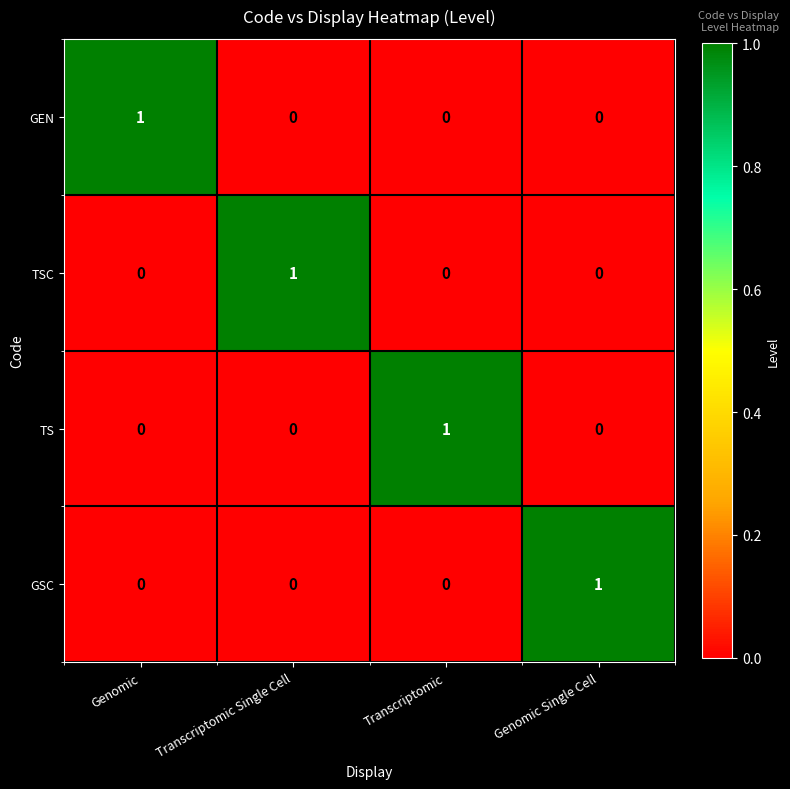

Count the GSC values in the range 0 to 1.

4